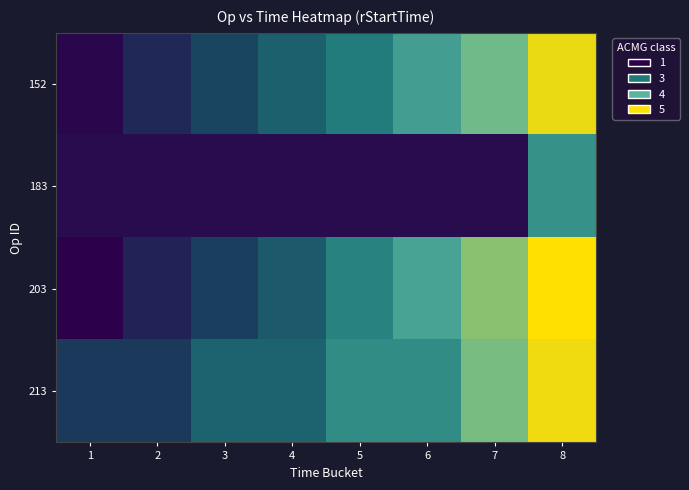

What is the difference between the highest and lowest values at 5?

4433160